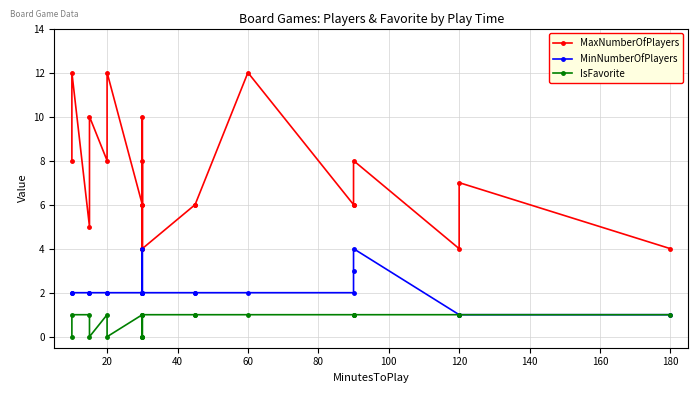

At which label does MaxNumberOfPlayers reach its minimum?

180